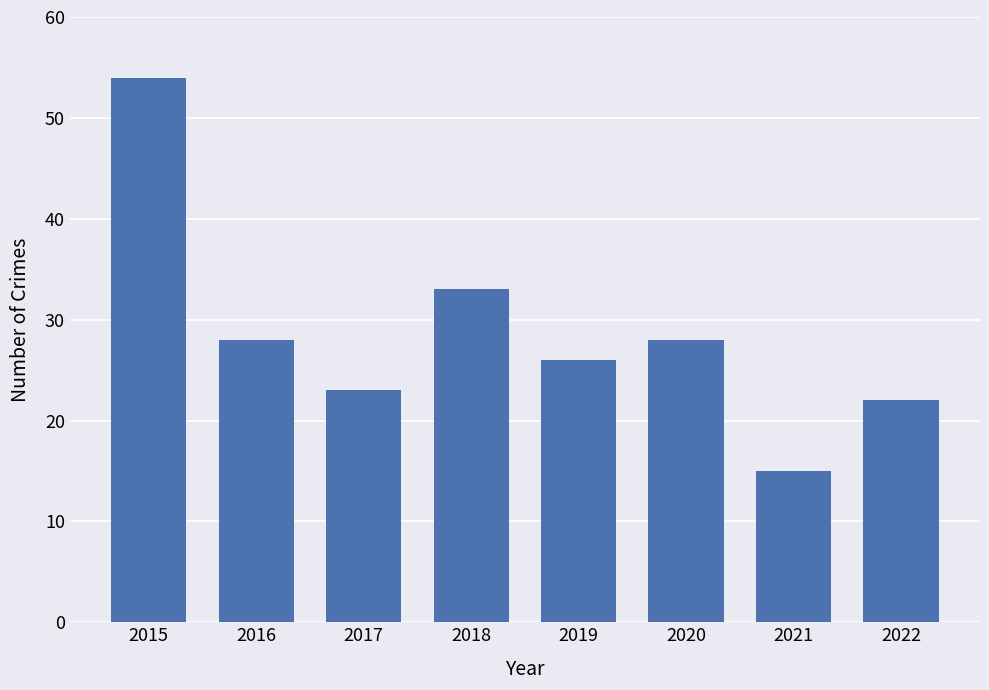

Is it true that the value at 2022 is 33?

False